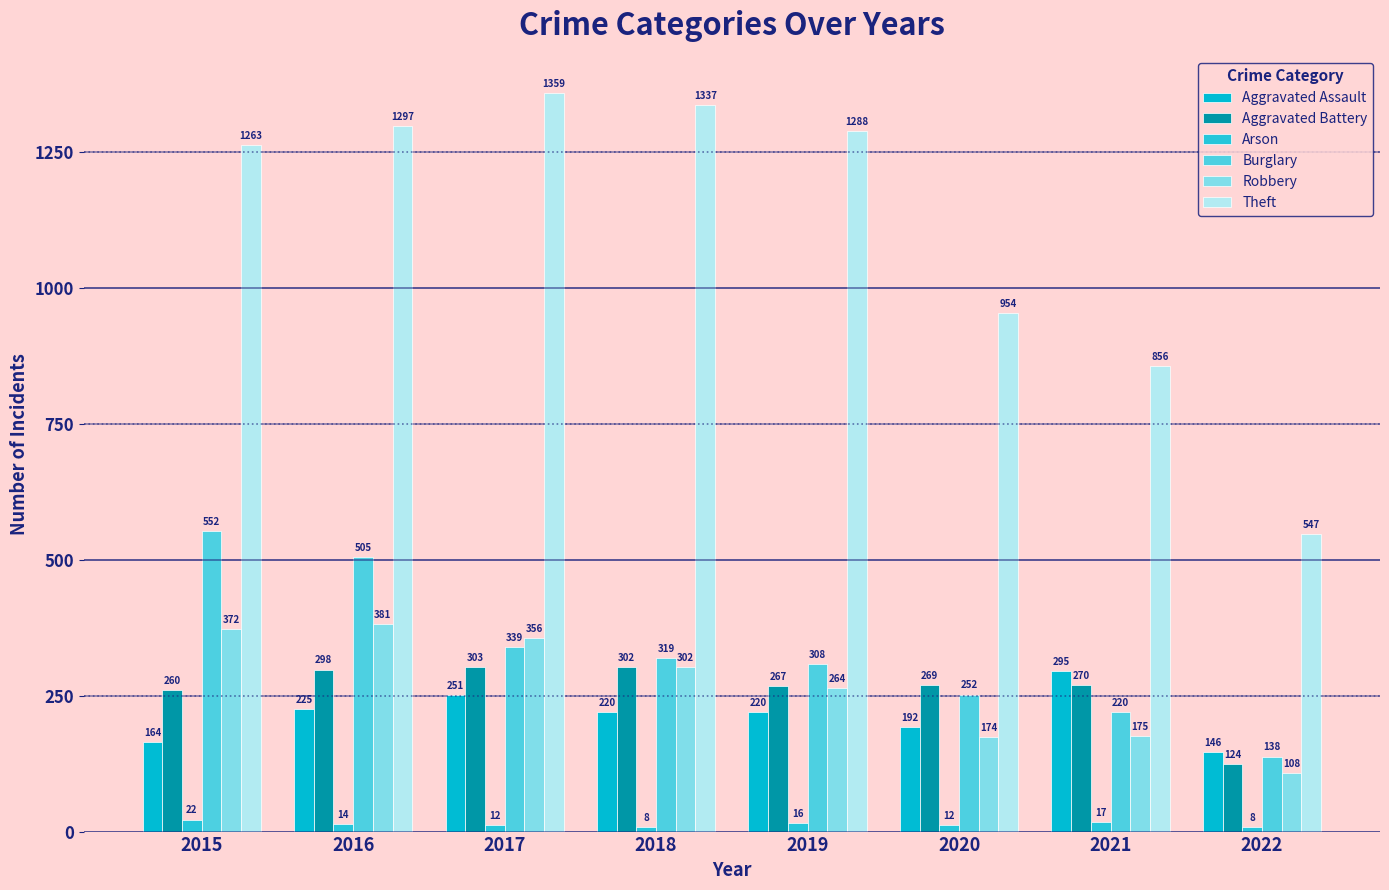

What value does the Aggravated Battery series have at 2016, to the nearest 50?

300